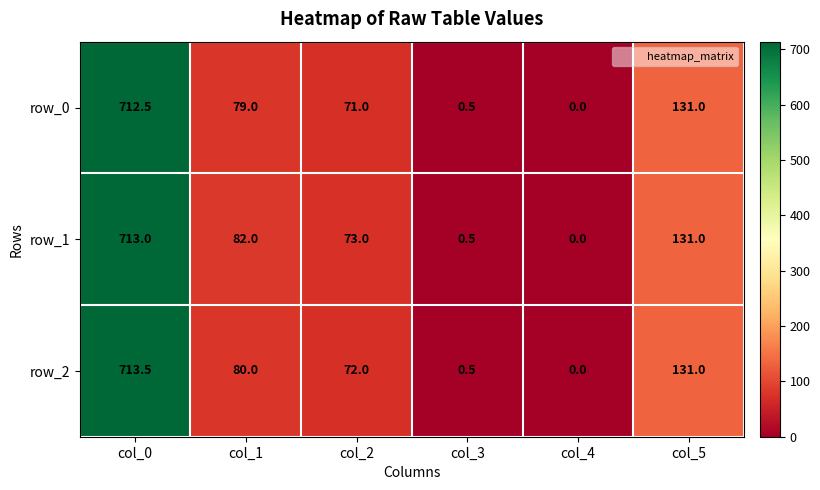

List the labels in order of row_1 value, smallest first.

col_4, col_3, col_2, col_1, col_5, col_0